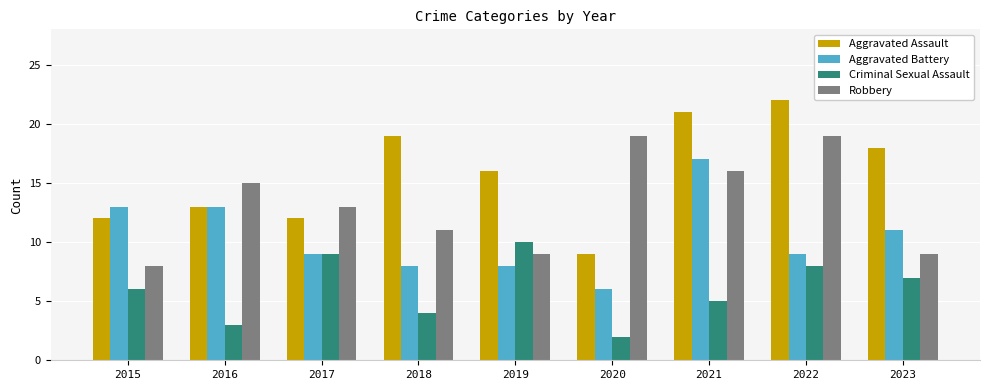

Which series has the largest range (max minus min)?

Aggravated Assault